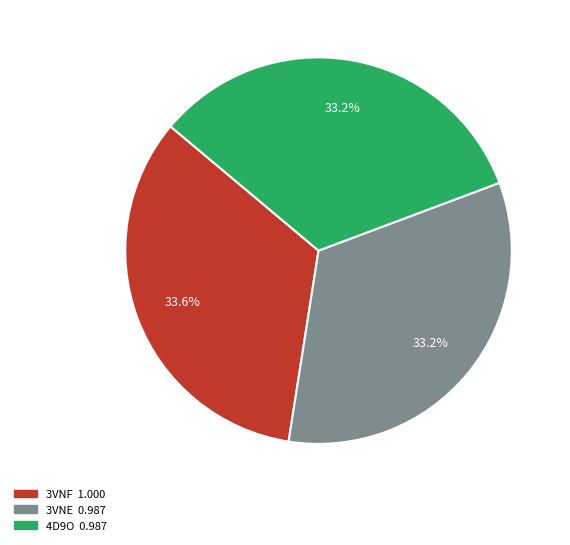

Is 3VNF the majority of the pie?

No